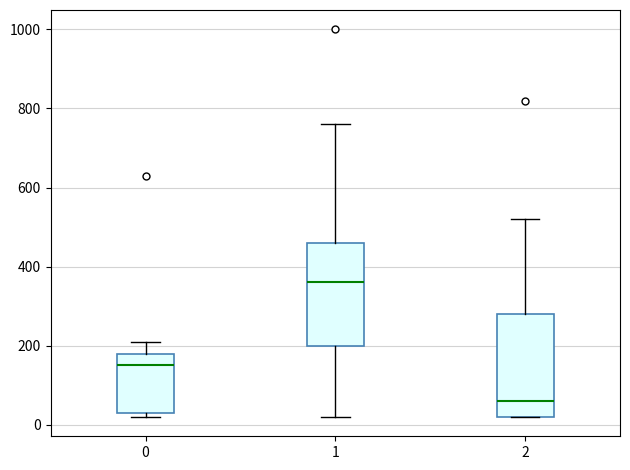

Which box has the lowest median line?

2